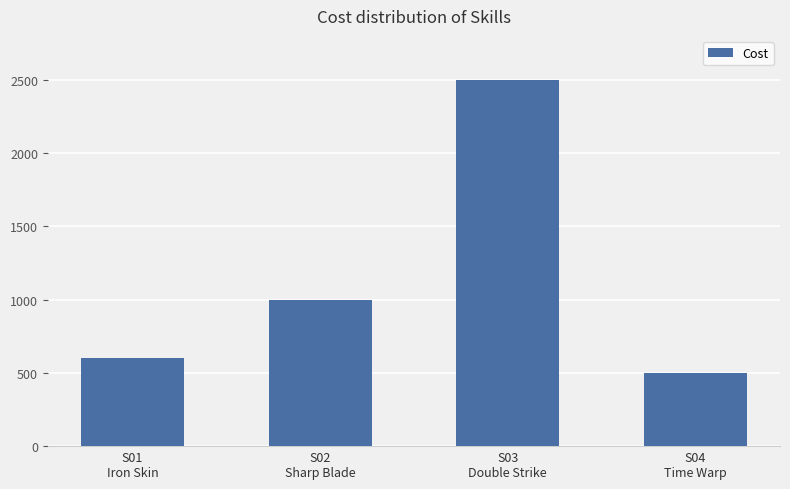

How many values are below 1000?

2